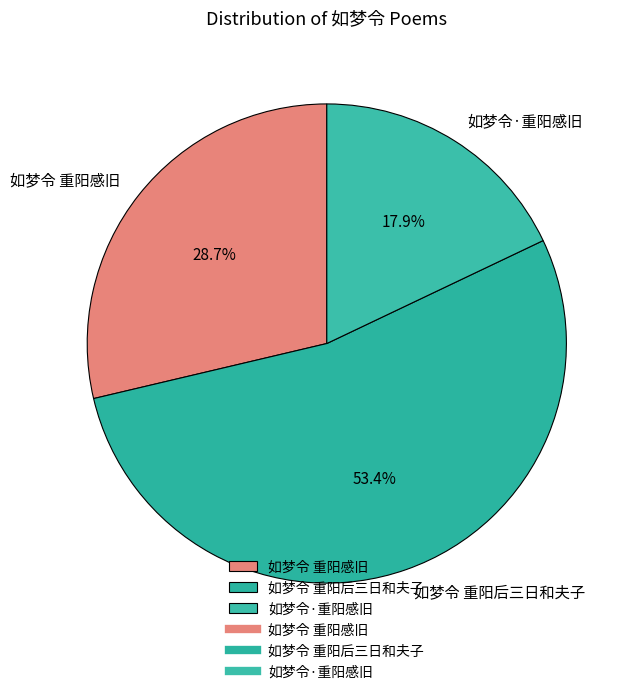

The 如梦令 重阳感旧 slice represents 38% of the pie. True or false?

False